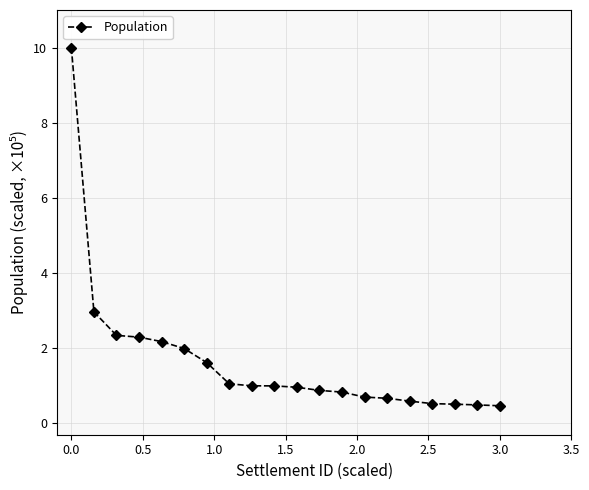

What is the maximum value shown in the chart?

10.0